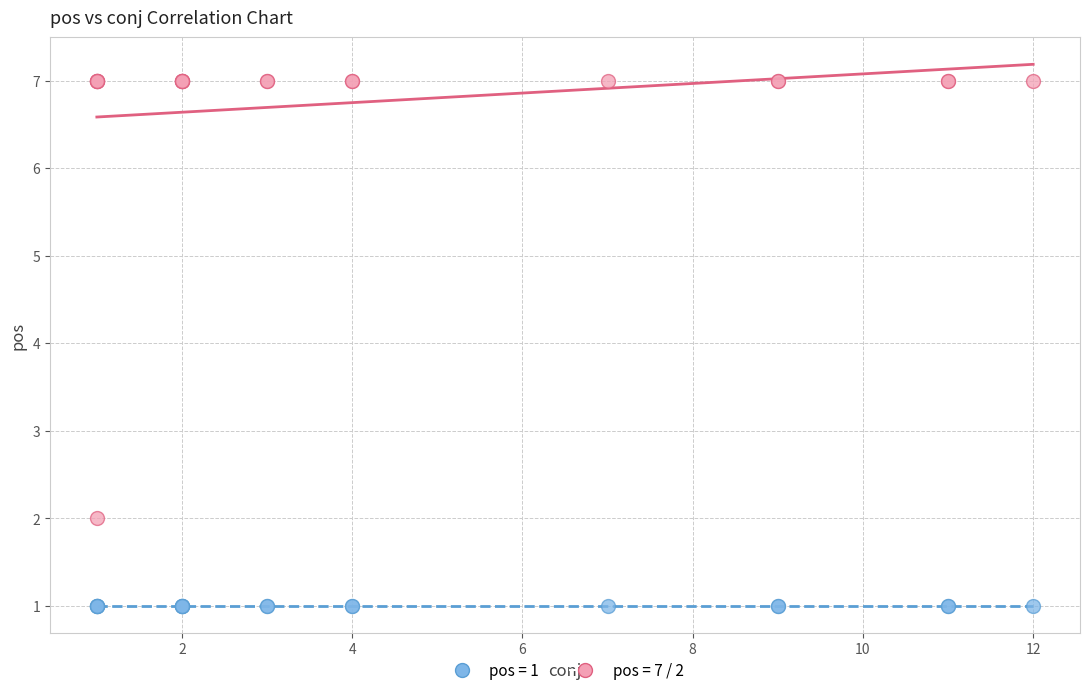

Which series contains the highest Y value?

pos = 7 / 2